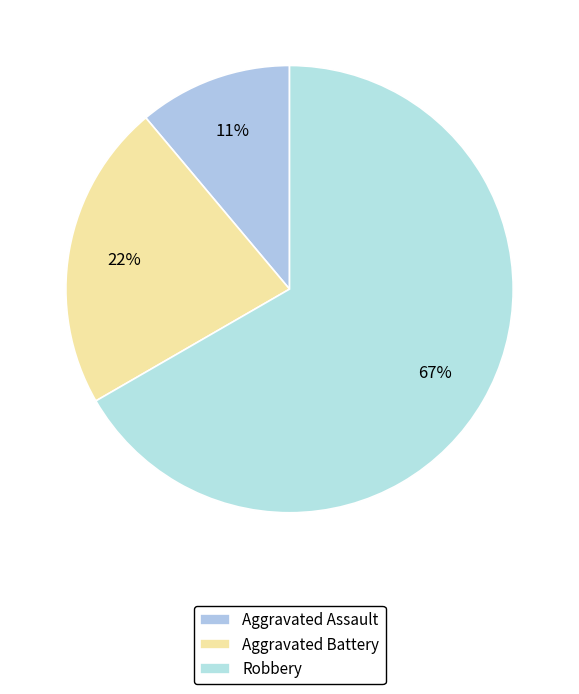

Rank the categories by value from highest to lowest.

Robbery, Aggravated Battery, Aggravated Assault